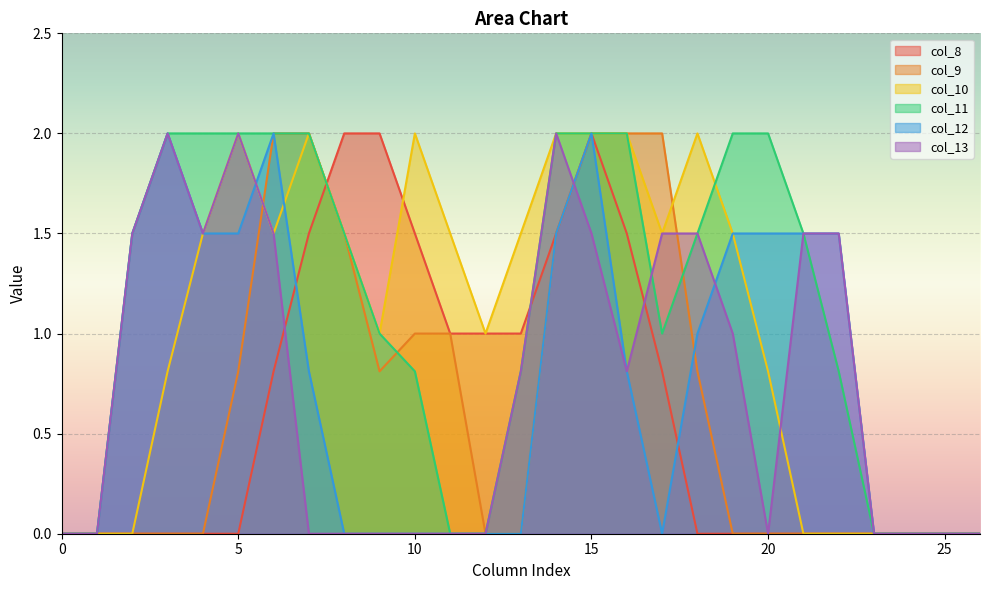

Which has a higher value, 21 or 17?

17